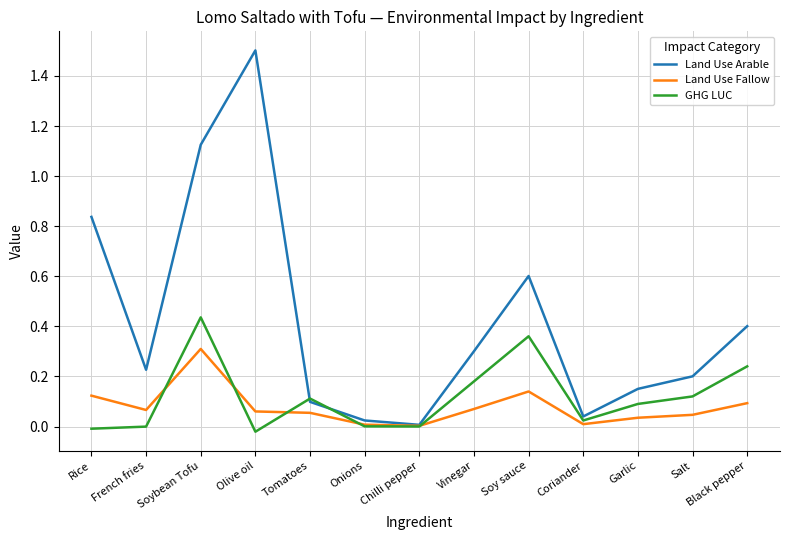

What position from the right is Olive oil?

10